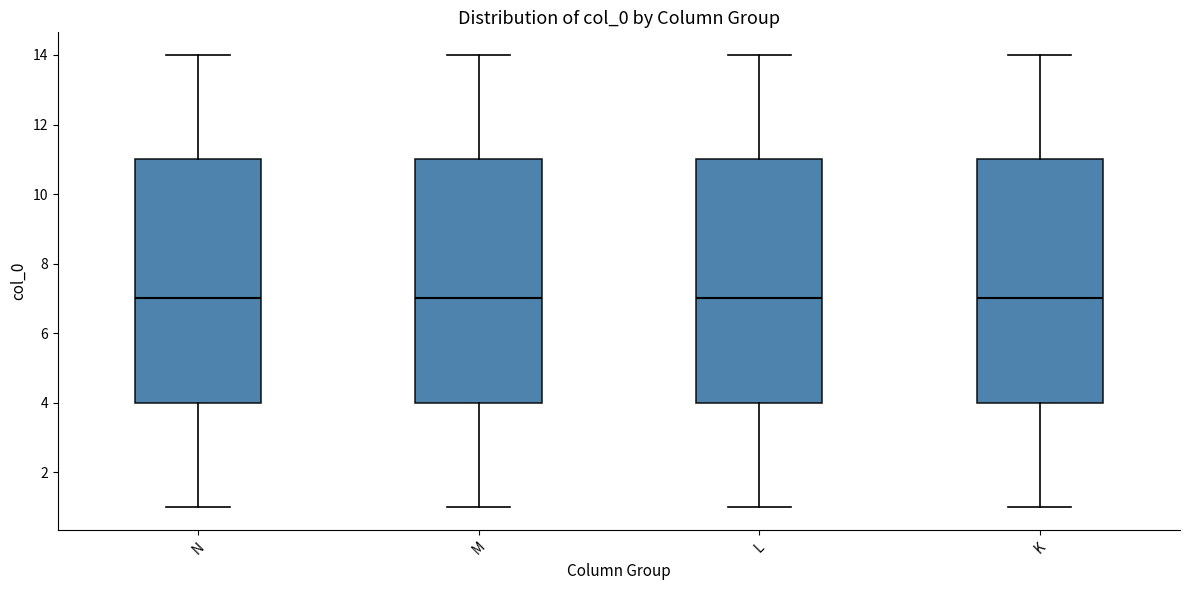

Where is the upper edge of the box for L on the y-axis? The values are not printed on the chart, so give them approximately, as read against the axis.

11